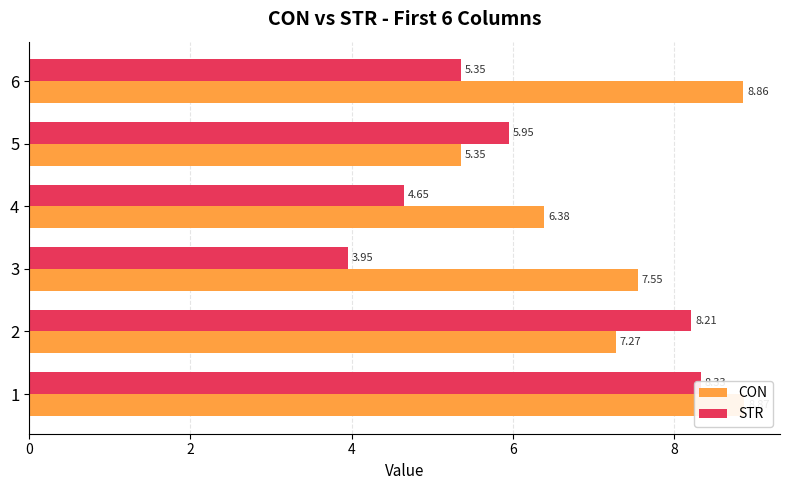

How many groups of bars are there?

6